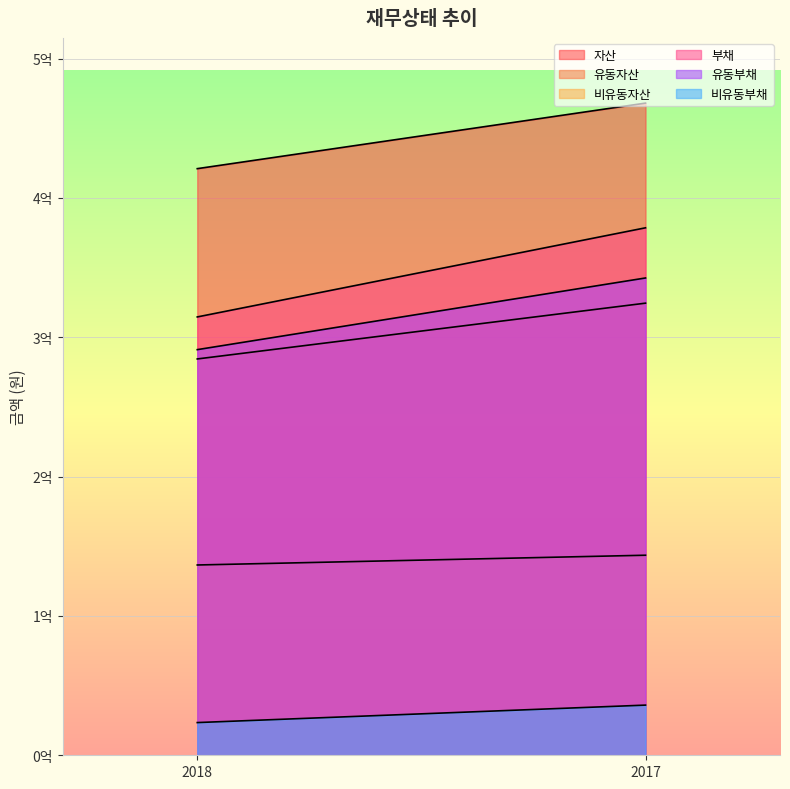

What is the difference between the 유동자산 values at 2018 and 2017?

40040595